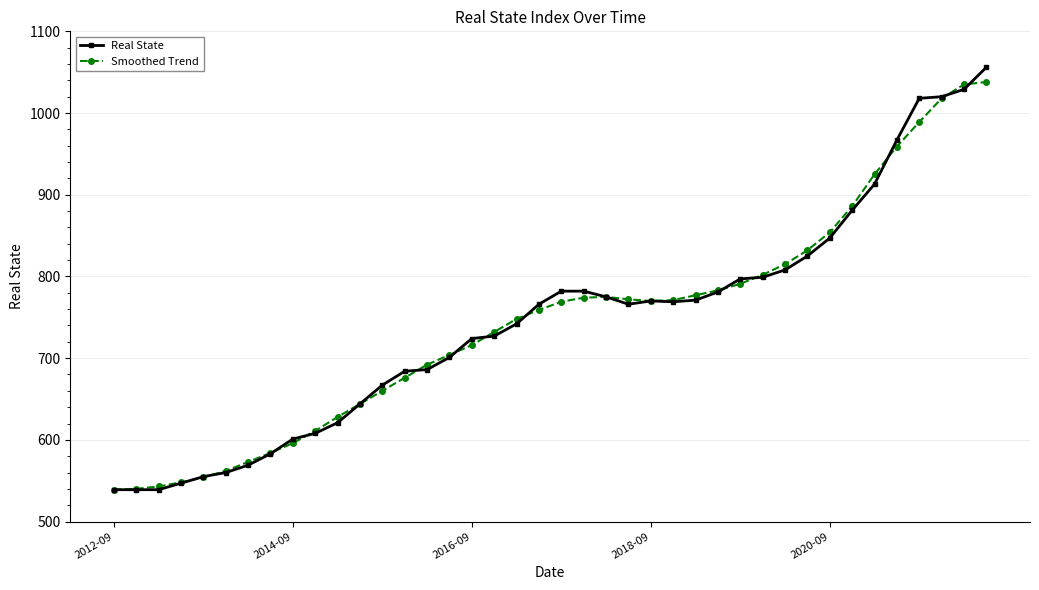

What is the value of the Smoothed Trend point at the 7th from the left?

573